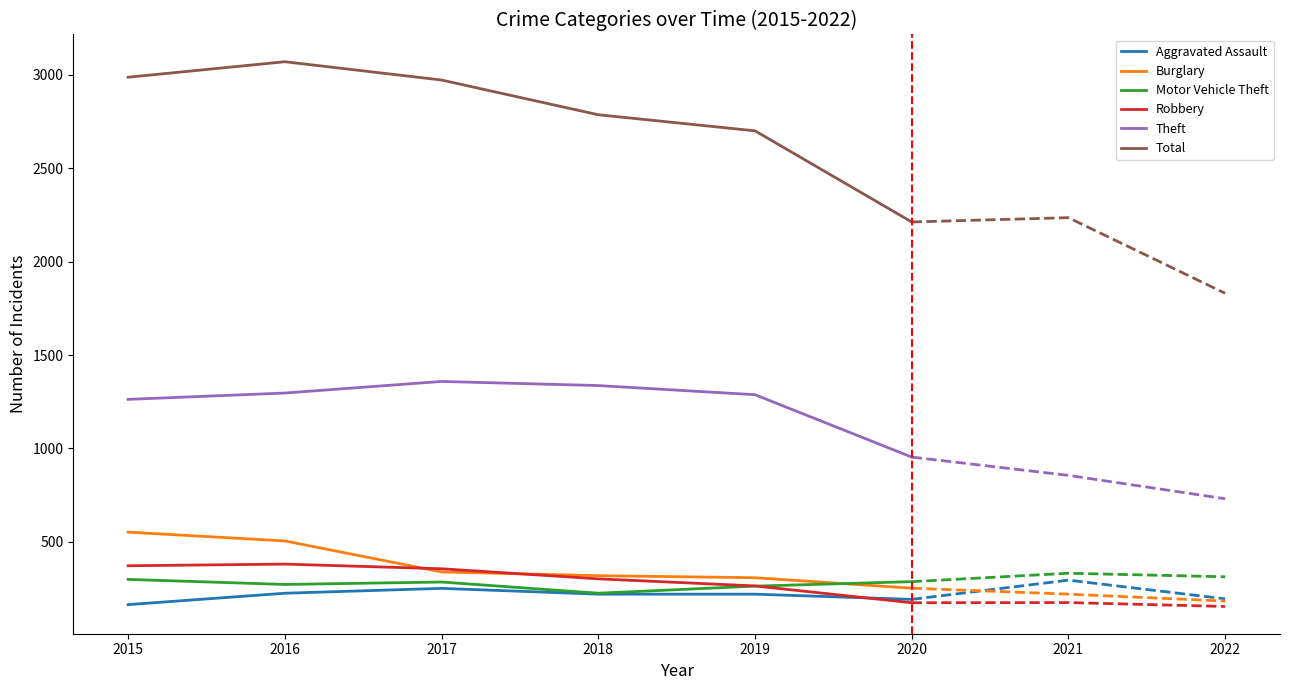

Where does the Theft series first go above 1288?

2016